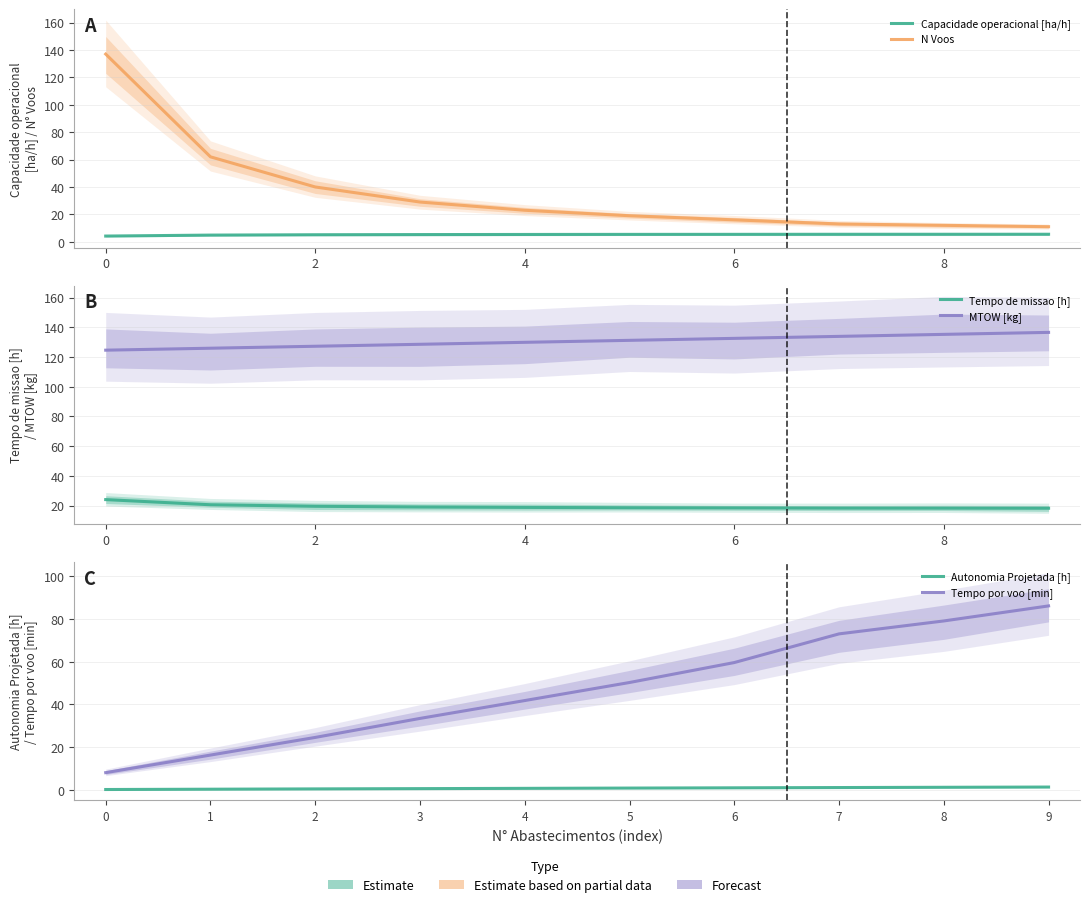

How many data points does each series have?

10